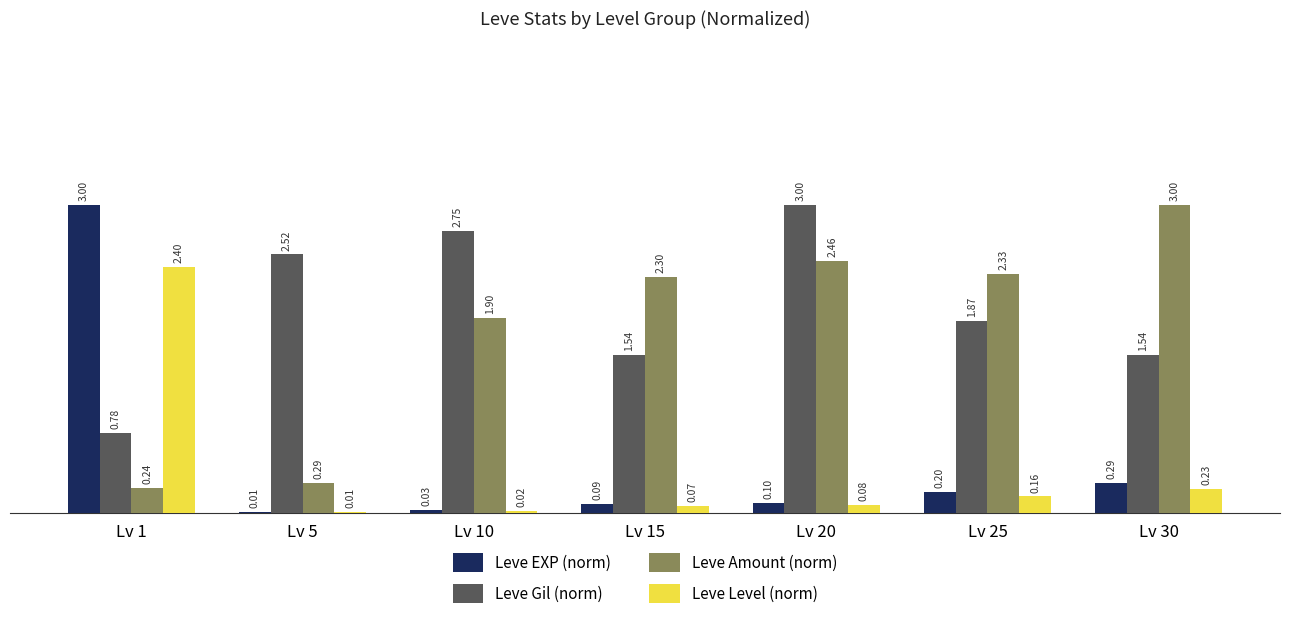

What is the sum of the Leve Amount (norm) values at Lv 15 and Lv 10?

4.2